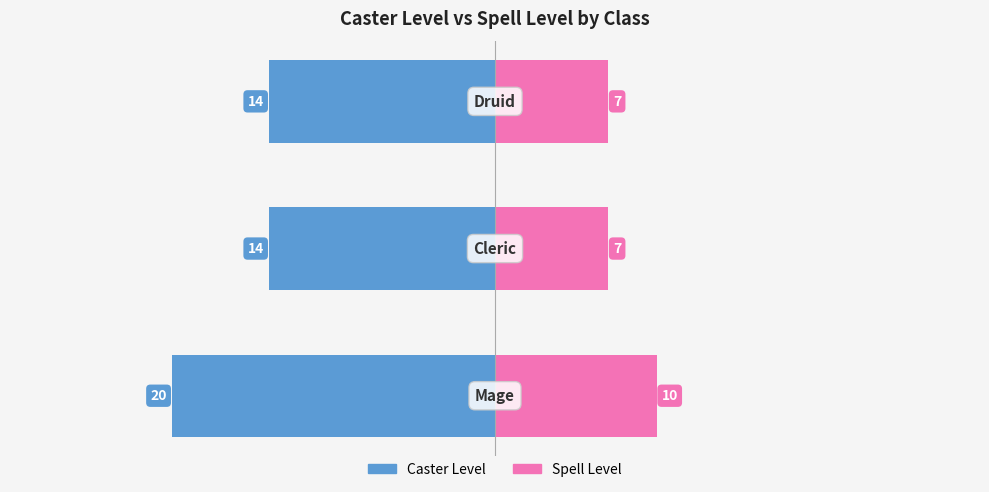

Reading left to right, transcribe all the data shown in this chart.

Caster Level: -20	-14	-14
Spell Level: 10	7	7